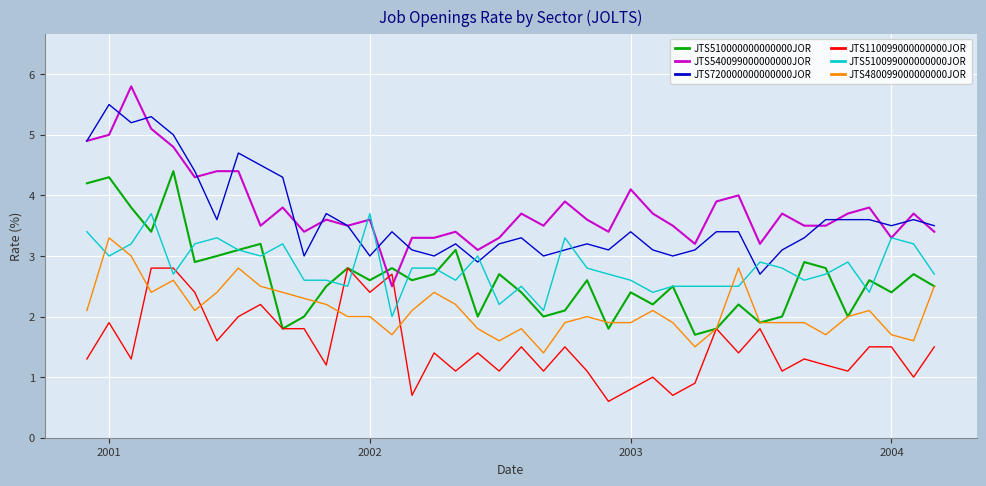

Which series has the largest range (max minus min)?

JTS540099000000000JOR